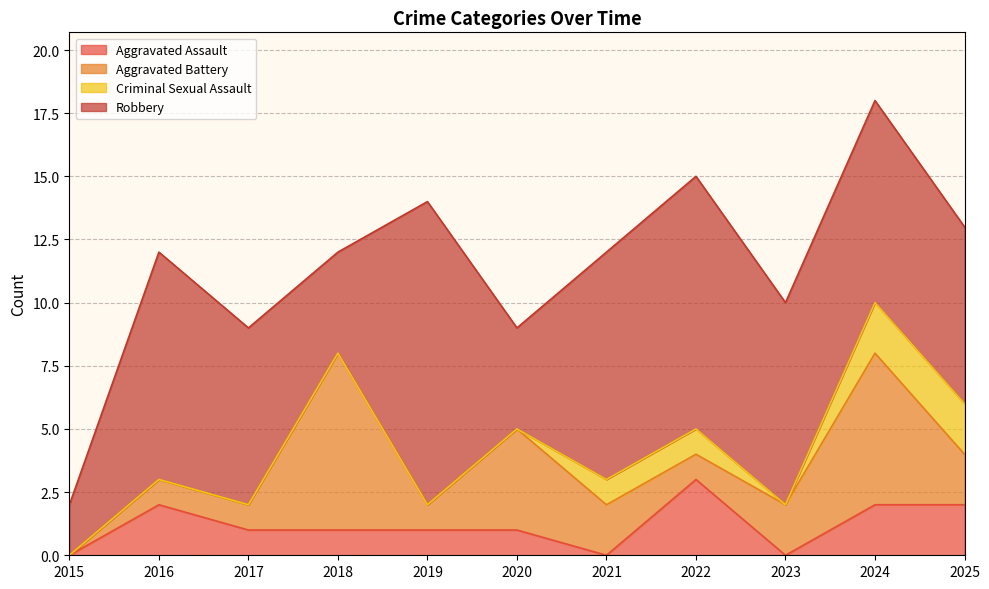

Which series has the largest range (max minus min)?

Robbery